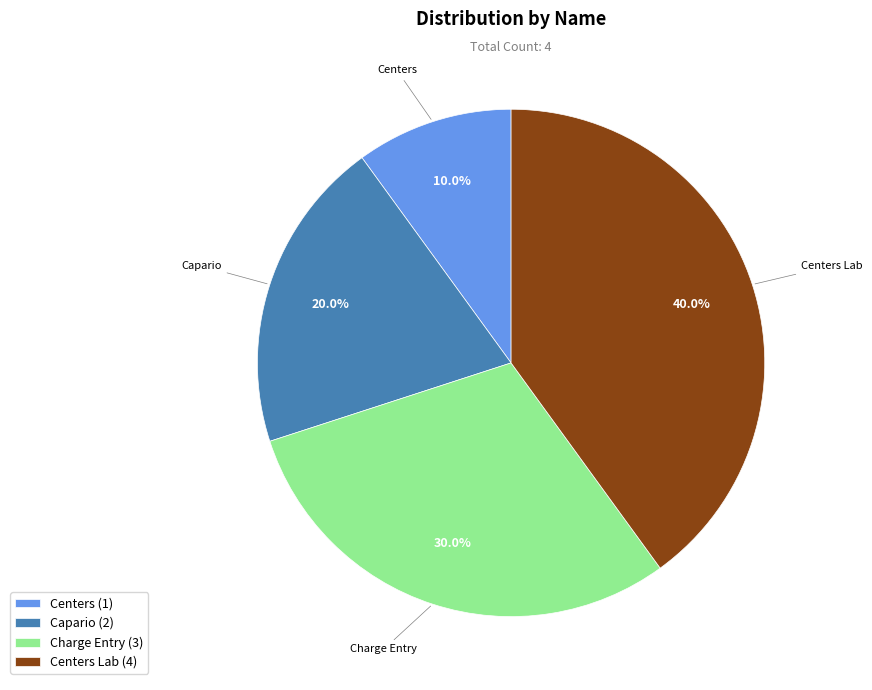

Combined, what portion of the pie is Capario and Charge Entry?

50.0%